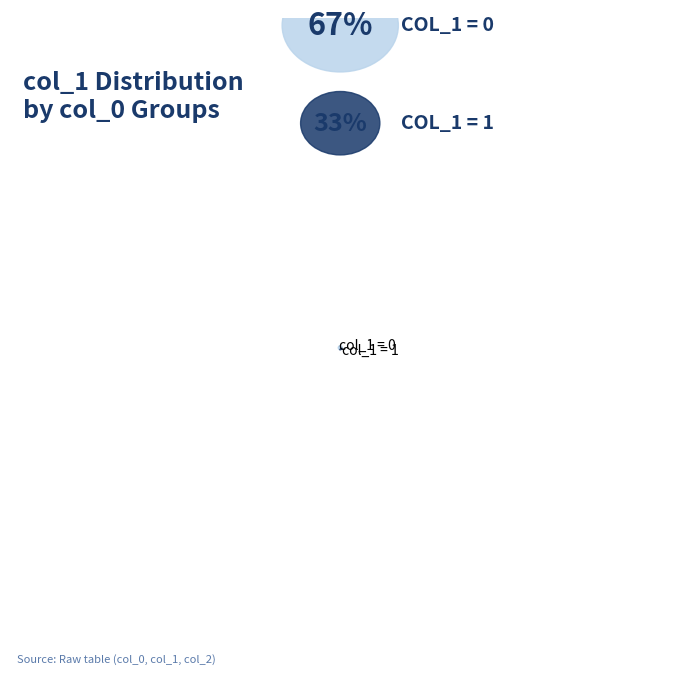

What is the smallest slice in the pie chart?

col_1 = 1